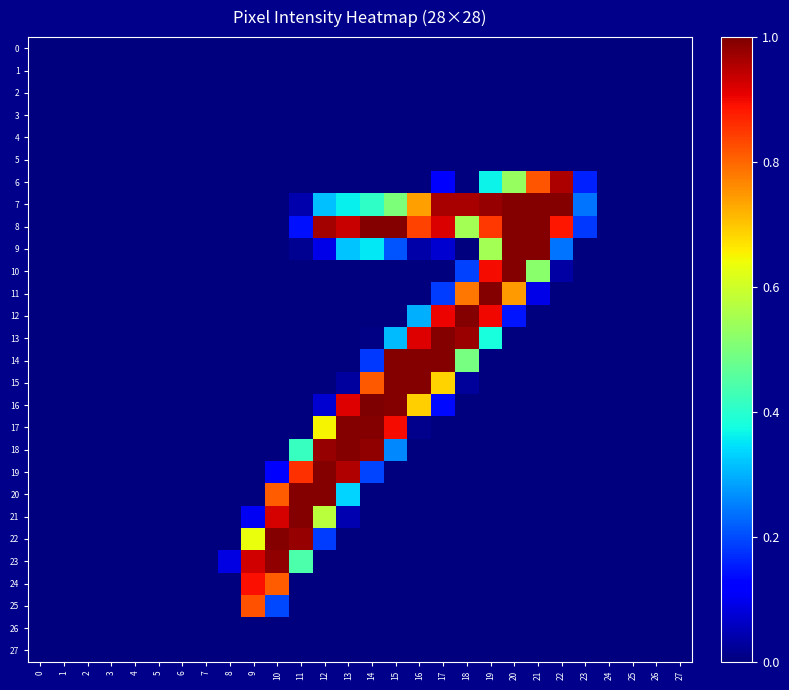

Reading left to right, list all the values displayed in this chart.

0: 0=0.0	1=0.0	2=0.0	3=0.0	4=0.0	5=0.0	6=0.0	7=0.0	8=0.0	9=0.0	10=0.0	11=0.0	12=0.0	13=0.0	14=0.0	15=0.0	16=0.0	17=0.0	18=0.0	19=0.0	20=0.0	21=0.0	22=0.0	23=0.0	24=0.0	25=0.0	26=0.0	27=0.0
1: 0=0.0	1=0.0	2=0.0	3=0.0	4=0.0	5=0.0	6=0.0	7=0.0	8=0.0	9=0.0	10=0.0	11=0.0	12=0.0	13=0.0	14=0.0	15=0.0	16=0.0	17=0.0	18=0.0	19=0.0	20=0.0	21=0.0	22=0.0	23=0.0	24=0.0	25=0.0	26=0.0	27=0.0
2: 0=0.0	1=0.0	2=0.0	3=0.0	4=0.0	5=0.0	6=0.0	7=0.0	8=0.0	9=0.0	10=0.0	11=0.0	12=0.0	13=0.0	14=0.0	15=0.0	16=0.0	17=0.0	18=0.0	19=0.0	20=0.0	21=0.0	22=0.0	23=0.0	24=0.0	25=0.0	26=0.0	27=0.0
3: 0=0.0	1=0.0	2=0.0	3=0.0	4=0.0	5=0.0	6=0.0	7=0.0	8=0.0	9=0.0	10=0.0	11=0.0	12=0.0	13=0.0	14=0.0	15=0.0	16=0.0	17=0.0	18=0.0	19=0.0	20=0.0	21=0.0	22=0.0	23=0.0	24=0.0	25=0.0	26=0.0	27=0.0
4: 0=0.0	1=0.0	2=0.0	3=0.0	4=0.0	5=0.0	6=0.0	7=0.0	8=0.0	9=0.0	10=0.0	11=0.0	12=0.0	13=0.0	14=0.0	15=0.0	16=0.0	17=0.0	18=0.0	19=0.0	20=0.0	21=0.0	22=0.0	23=0.0	24=0.0	25=0.0	26=0.0	27=0.0
5: 0=0.0	1=0.0	2=0.0	3=0.0	4=0.0	5=0.0	6=0.0	7=0.0	8=0.0	9=0.0	10=0.0	11=0.0	12=0.0	13=0.0	14=0.0	15=0.0	16=0.0	17=0.0	18=0.0	19=0.0	20=0.0	21=0.0	22=0.0	23=0.0	24=0.0	25=0.0	26=0.0	27=0.0
6: 0=0.0	1=0.0	2=0.0	3=0.0	4=0.0	5=0.0	6=0.0	7=0.0	8=0.0	9=0.0	10=0.0	11=0.0	12=0.0	13=0.0	14=0.0	15=0.0	16=0.0	17=0.1	18=0.0	19=0.4	20=0.5	21=0.8	22=1.0	23=0.2	24=0.0	25=0.0	26=0.0	27=0.0
7: 0=0.0	1=0.0	2=0.0	3=0.0	4=0.0	5=0.0	6=0.0	7=0.0	8=0.0	9=0.0	10=0.0	11=0.0	12=0.3	13=0.4	14=0.4	15=0.5	16=0.7	17=1.0	18=1.0	19=1.0	20=1.0	21=1.0	22=1.0	23=0.2	24=0.0	25=0.0	26=0.0	27=0.0
8: 0=0.0	1=0.0	2=0.0	3=0.0	4=0.0	5=0.0	6=0.0	7=0.0	8=0.0	9=0.0	10=0.0	11=0.1	12=1.0	13=0.9	14=1.0	15=1.0	16=0.8	17=0.9	18=0.5	19=0.9	20=1.0	21=1.0	22=0.9	23=0.2	24=0.0	25=0.0	26=0.0	27=0.0
9: 0=0.0	1=0.0	2=0.0	3=0.0	4=0.0	5=0.0	6=0.0	7=0.0	8=0.0	9=0.0	10=0.0	11=0.0	12=0.1	13=0.3	14=0.4	15=0.2	16=0.0	17=0.1	18=0.0	19=0.5	20=1.0	21=1.0	22=0.2	23=0.0	24=0.0	25=0.0	26=0.0	27=0.0
10: 0=0.0	1=0.0	2=0.0	3=0.0	4=0.0	5=0.0	6=0.0	7=0.0	8=0.0	9=0.0	10=0.0	11=0.0	12=0.0	13=0.0	14=0.0	15=0.0	16=0.0	17=0.0	18=0.2	19=0.9	20=1.0	21=0.5	22=0.0	23=0.0	24=0.0	25=0.0	26=0.0	27=0.0
11: 0=0.0	1=0.0	2=0.0	3=0.0	4=0.0	5=0.0	6=0.0	7=0.0	8=0.0	9=0.0	10=0.0	11=0.0	12=0.0	13=0.0	14=0.0	15=0.0	16=0.0	17=0.2	18=0.8	19=1.0	20=0.7	21=0.1	22=0.0	23=0.0	24=0.0	25=0.0	26=0.0	27=0.0
12: 0=0.0	1=0.0	2=0.0	3=0.0	4=0.0	5=0.0	6=0.0	7=0.0	8=0.0	9=0.0	10=0.0	11=0.0	12=0.0	13=0.0	14=0.0	15=0.0	16=0.3	17=0.9	18=1.0	19=0.9	20=0.1	21=0.0	22=0.0	23=0.0	24=0.0	25=0.0	26=0.0	27=0.0
13: 0=0.0	1=0.0	2=0.0	3=0.0	4=0.0	5=0.0	6=0.0	7=0.0	8=0.0	9=0.0	10=0.0	11=0.0	12=0.0	13=0.0	14=0.0	15=0.3	16=0.9	17=1.0	18=1.0	19=0.4	20=0.0	21=0.0	22=0.0	23=0.0	24=0.0	25=0.0	26=0.0	27=0.0
14: 0=0.0	1=0.0	2=0.0	3=0.0	4=0.0	5=0.0	6=0.0	7=0.0	8=0.0	9=0.0	10=0.0	11=0.0	12=0.0	13=0.0	14=0.2	15=1.0	16=1.0	17=1.0	18=0.5	19=0.0	20=0.0	21=0.0	22=0.0	23=0.0	24=0.0	25=0.0	26=0.0	27=0.0
15: 0=0.0	1=0.0	2=0.0	3=0.0	4=0.0	5=0.0	6=0.0	7=0.0	8=0.0	9=0.0	10=0.0	11=0.0	12=0.0	13=0.0	14=0.8	15=1.0	16=1.0	17=0.7	18=0.0	19=0.0	20=0.0	21=0.0	22=0.0	23=0.0	24=0.0	25=0.0	26=0.0	27=0.0
16: 0=0.0	1=0.0	2=0.0	3=0.0	4=0.0	5=0.0	6=0.0	7=0.0	8=0.0	9=0.0	10=0.0	11=0.0	12=0.1	13=0.9	14=1.0	15=1.0	16=0.7	17=0.1	18=0.0	19=0.0	20=0.0	21=0.0	22=0.0	23=0.0	24=0.0	25=0.0	26=0.0	27=0.0
17: 0=0.0	1=0.0	2=0.0	3=0.0	4=0.0	5=0.0	6=0.0	7=0.0	8=0.0	9=0.0	10=0.0	11=0.0	12=0.7	13=1.0	14=1.0	15=0.9	16=0.0	17=0.0	18=0.0	19=0.0	20=0.0	21=0.0	22=0.0	23=0.0	24=0.0	25=0.0	26=0.0	27=0.0
18: 0=0.0	1=0.0	2=0.0	3=0.0	4=0.0	5=0.0	6=0.0	7=0.0	8=0.0	9=0.0	10=0.0	11=0.4	12=1.0	13=1.0	14=1.0	15=0.3	16=0.0	17=0.0	18=0.0	19=0.0	20=0.0	21=0.0	22=0.0	23=0.0	24=0.0	25=0.0	26=0.0	27=0.0
19: 0=0.0	1=0.0	2=0.0	3=0.0	4=0.0	5=0.0	6=0.0	7=0.0	8=0.0	9=0.0	10=0.1	11=0.9	12=1.0	13=1.0	14=0.2	15=0.0	16=0.0	17=0.0	18=0.0	19=0.0	20=0.0	21=0.0	22=0.0	23=0.0	24=0.0	25=0.0	26=0.0	27=0.0
20: 0=0.0	1=0.0	2=0.0	3=0.0	4=0.0	5=0.0	6=0.0	7=0.0	8=0.0	9=0.0	10=0.8	11=1.0	12=1.0	13=0.3	14=0.0	15=0.0	16=0.0	17=0.0	18=0.0	19=0.0	20=0.0	21=0.0	22=0.0	23=0.0	24=0.0	25=0.0	26=0.0	27=0.0
21: 0=0.0	1=0.0	2=0.0	3=0.0	4=0.0	5=0.0	6=0.0	7=0.0	8=0.0	9=0.1	10=0.9	11=1.0	12=0.6	13=0.0	14=0.0	15=0.0	16=0.0	17=0.0	18=0.0	19=0.0	20=0.0	21=0.0	22=0.0	23=0.0	24=0.0	25=0.0	26=0.0	27=0.0
22: 0=0.0	1=0.0	2=0.0	3=0.0	4=0.0	5=0.0	6=0.0	7=0.0	8=0.0	9=0.6	10=1.0	11=1.0	12=0.2	13=0.0	14=0.0	15=0.0	16=0.0	17=0.0	18=0.0	19=0.0	20=0.0	21=0.0	22=0.0	23=0.0	24=0.0	25=0.0	26=0.0	27=0.0
23: 0=0.0	1=0.0	2=0.0	3=0.0	4=0.0	5=0.0	6=0.0	7=0.0	8=0.1	9=0.9	10=1.0	11=0.4	12=0.0	13=0.0	14=0.0	15=0.0	16=0.0	17=0.0	18=0.0	19=0.0	20=0.0	21=0.0	22=0.0	23=0.0	24=0.0	25=0.0	26=0.0	27=0.0
24: 0=0.0	1=0.0	2=0.0	3=0.0	4=0.0	5=0.0	6=0.0	7=0.0	8=0.0	9=0.9	10=0.8	11=0.0	12=0.0	13=0.0	14=0.0	15=0.0	16=0.0	17=0.0	18=0.0	19=0.0	20=0.0	21=0.0	22=0.0	23=0.0	24=0.0	25=0.0	26=0.0	27=0.0
25: 0=0.0	1=0.0	2=0.0	3=0.0	4=0.0	5=0.0	6=0.0	7=0.0	8=0.0	9=0.8	10=0.2	11=0.0	12=0.0	13=0.0	14=0.0	15=0.0	16=0.0	17=0.0	18=0.0	19=0.0	20=0.0	21=0.0	22=0.0	23=0.0	24=0.0	25=0.0	26=0.0	27=0.0
26: 0=0.0	1=0.0	2=0.0	3=0.0	4=0.0	5=0.0	6=0.0	7=0.0	8=0.0	9=0.0	10=0.0	11=0.0	12=0.0	13=0.0	14=0.0	15=0.0	16=0.0	17=0.0	18=0.0	19=0.0	20=0.0	21=0.0	22=0.0	23=0.0	24=0.0	25=0.0	26=0.0	27=0.0
27: 0=0.0	1=0.0	2=0.0	3=0.0	4=0.0	5=0.0	6=0.0	7=0.0	8=0.0	9=0.0	10=0.0	11=0.0	12=0.0	13=0.0	14=0.0	15=0.0	16=0.0	17=0.0	18=0.0	19=0.0	20=0.0	21=0.0	22=0.0	23=0.0	24=0.0	25=0.0	26=0.0	27=0.0